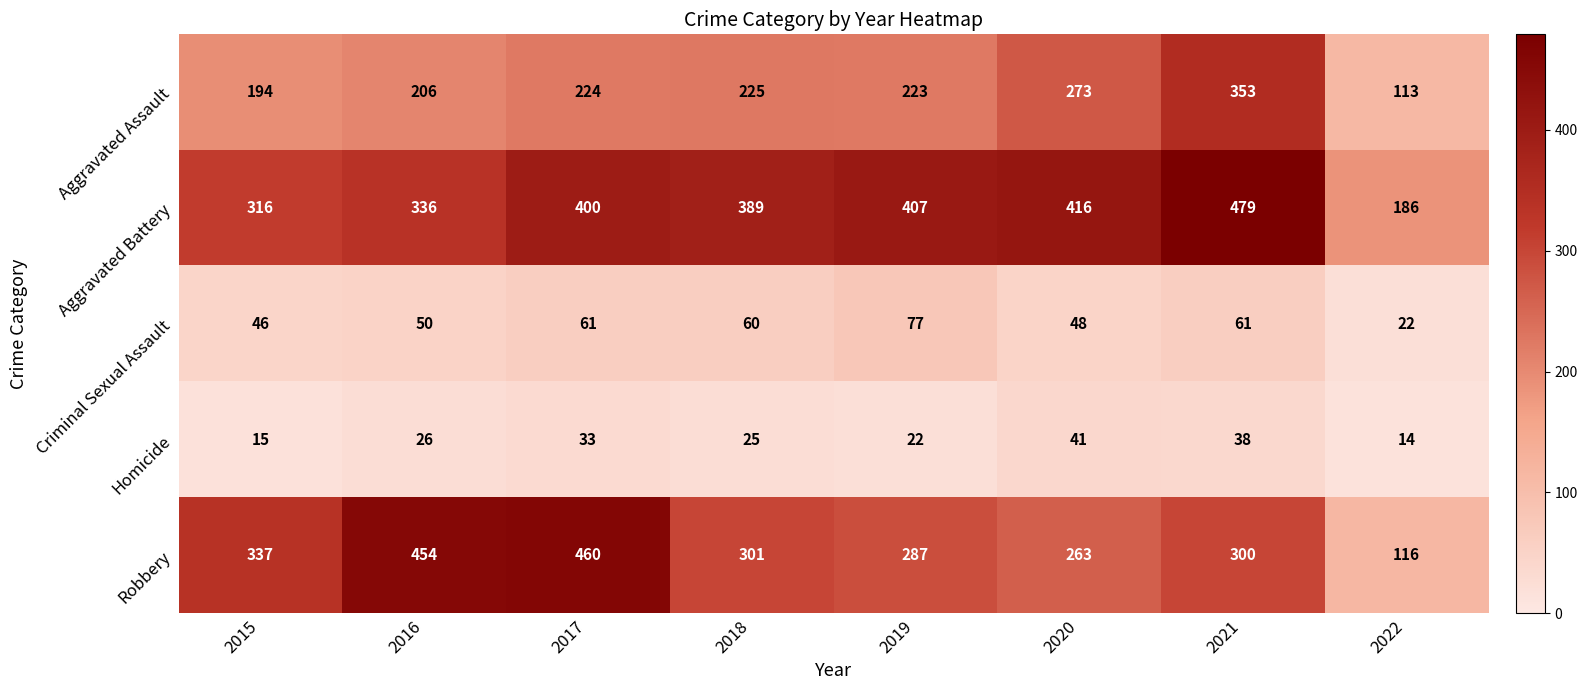

Which series has the widest spread of values?

Robbery